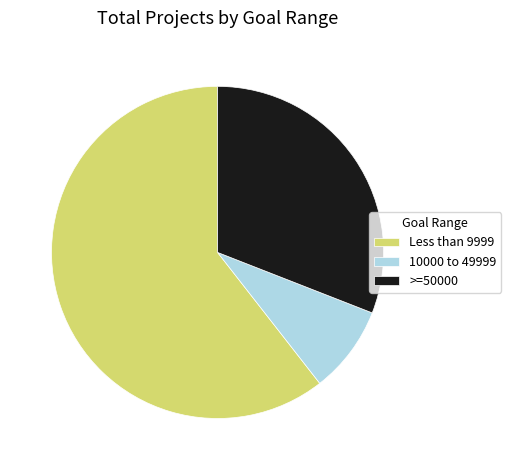

Count the number of slices in the pie.

3